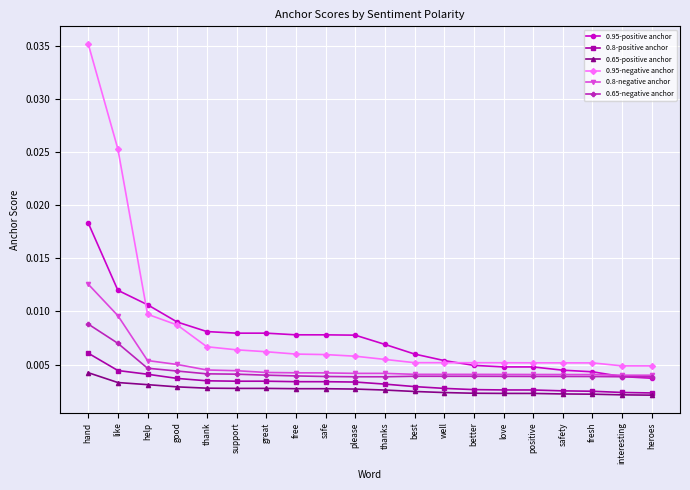

At which category is the sum across all series the highest?

hand